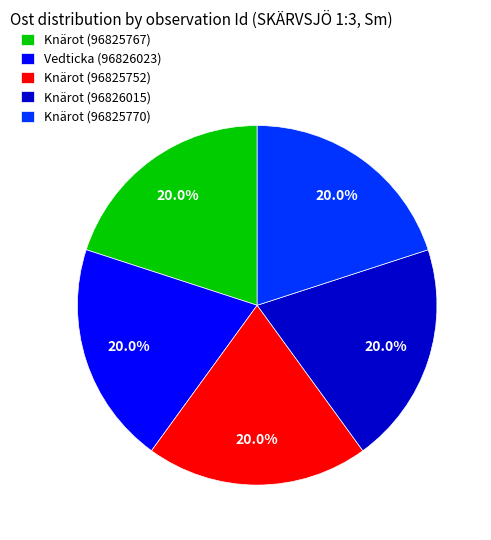

To the nearest percent, what percentage of the pie is Knärot (96825770)?

20%